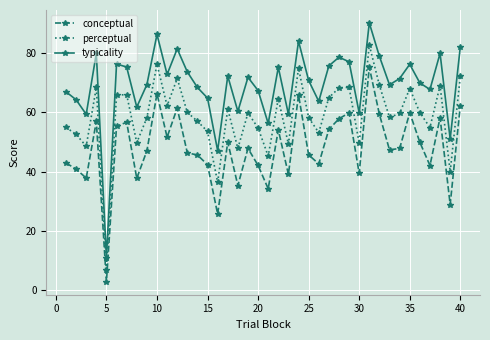

What is the difference between the maximum and minimum values in the typicality series?

79.1